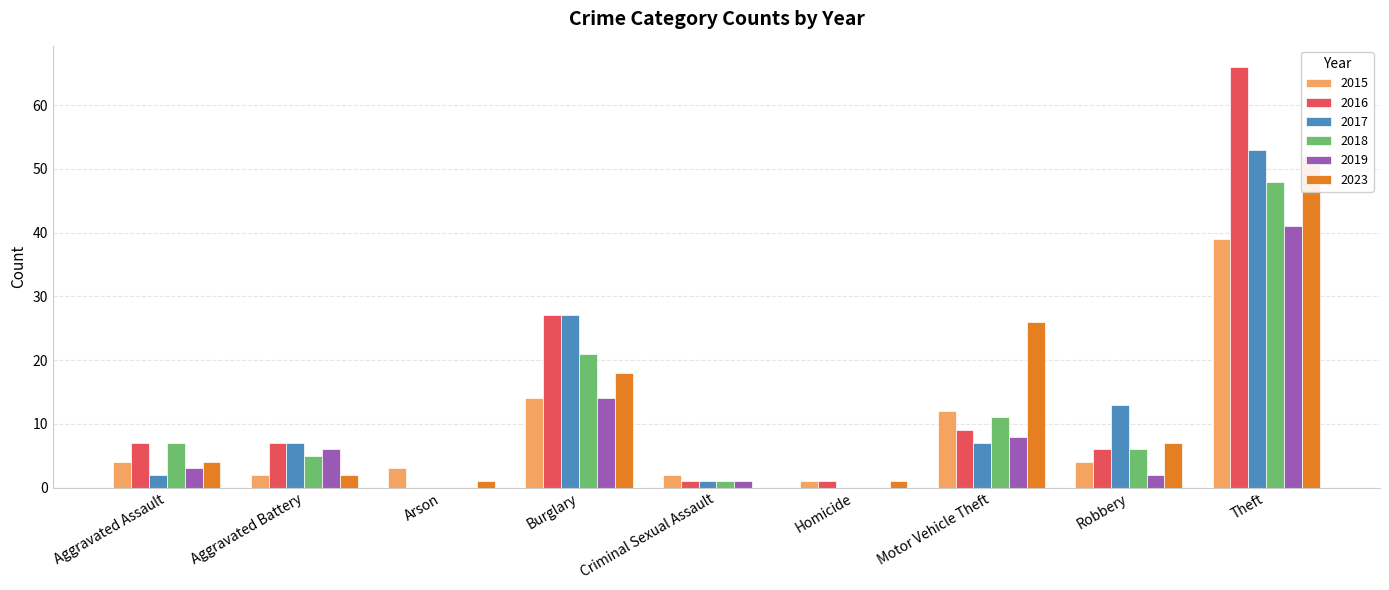

The value of 2017 at Burglary is 27. True or false?

True